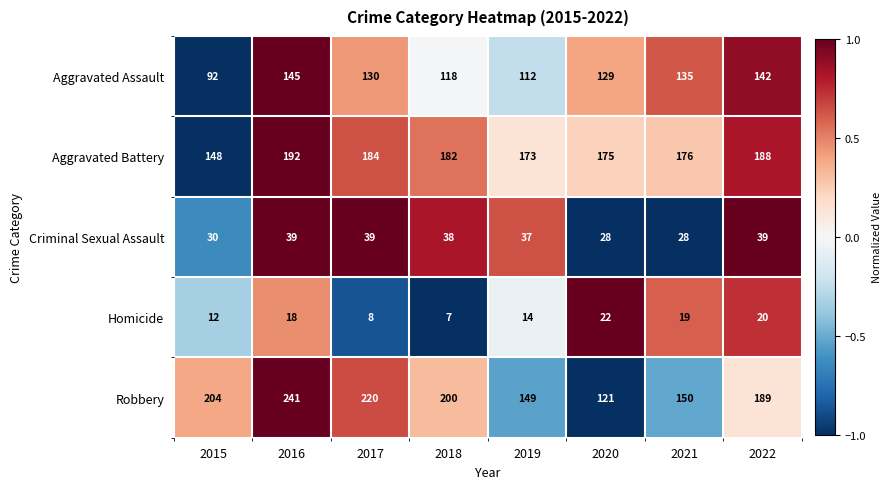

At how many categories does at least one series exceed 66?

8